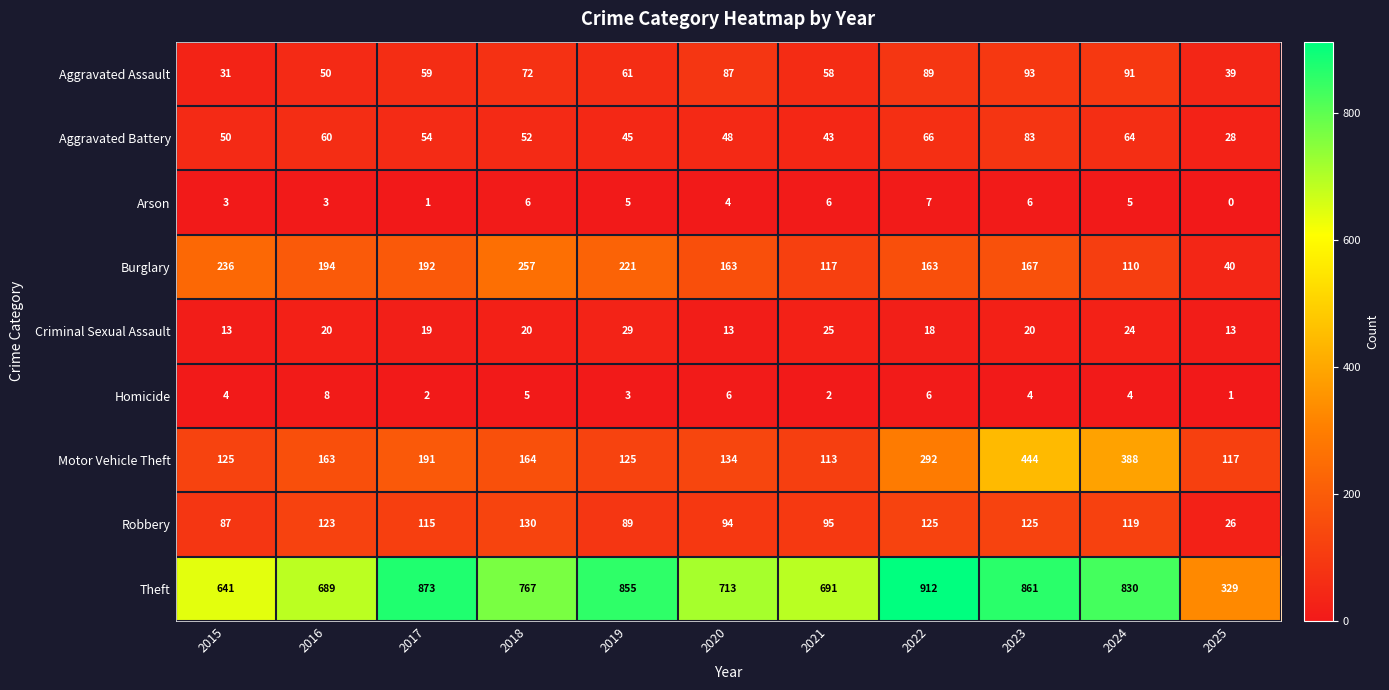

Which category has the lowest value across all series?

2025